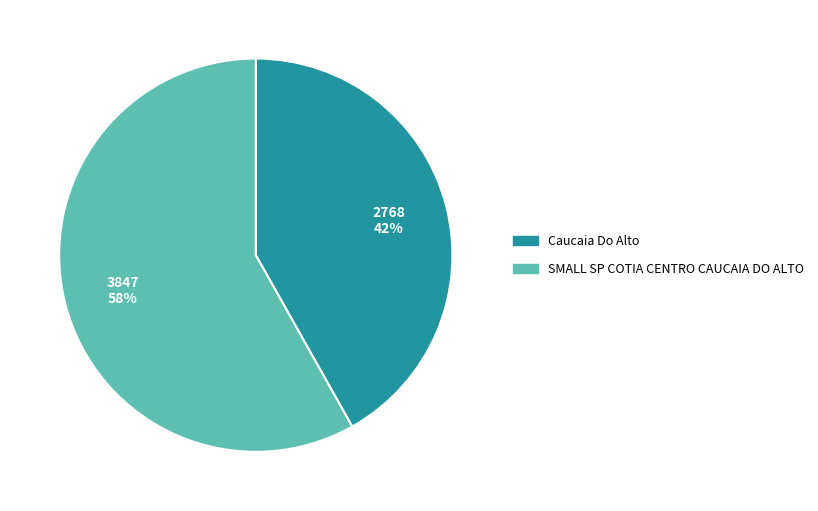

True or false: Caucaia Do Alto accounts for 47% of the total.

False